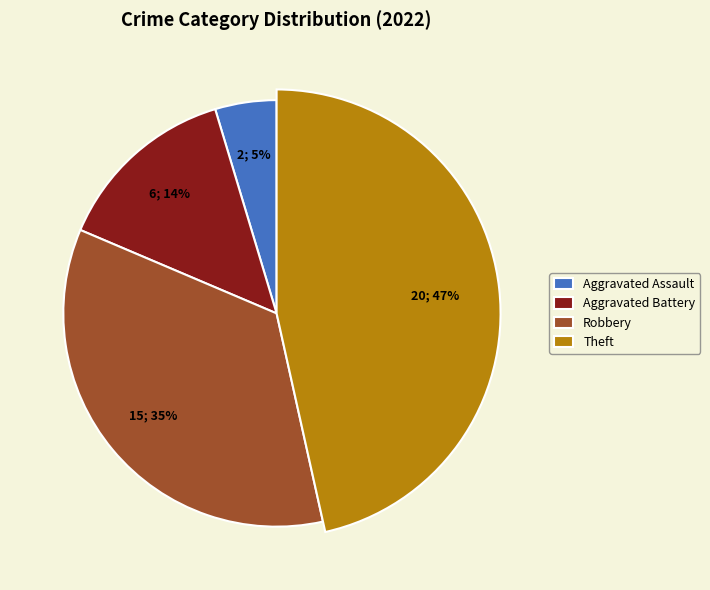

To the nearest percent, what percentage of the pie is Theft?

47%